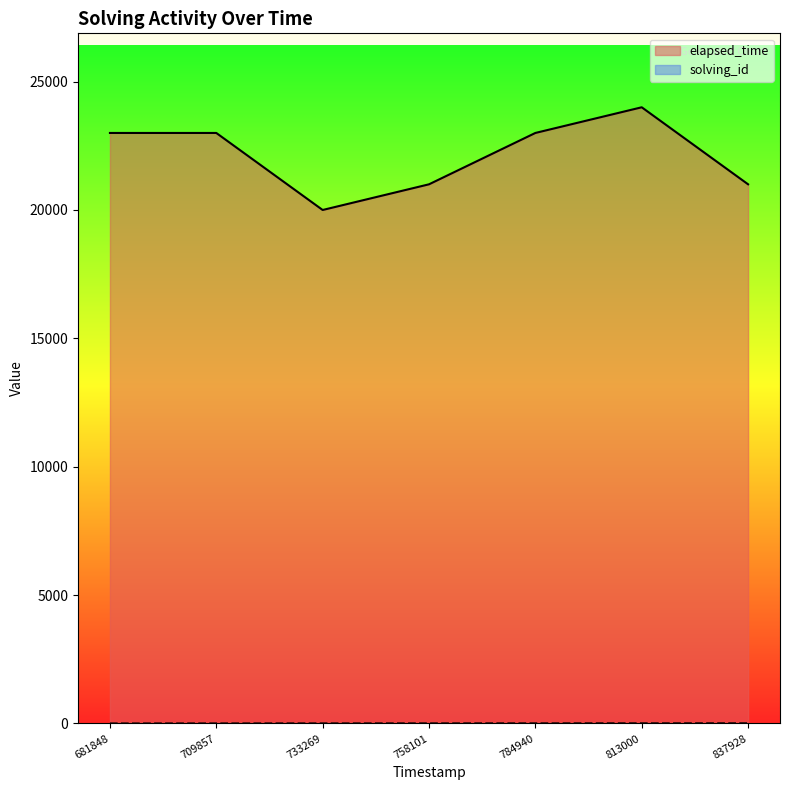

True or false: elapsed_time and solving_id cross at least once.

False